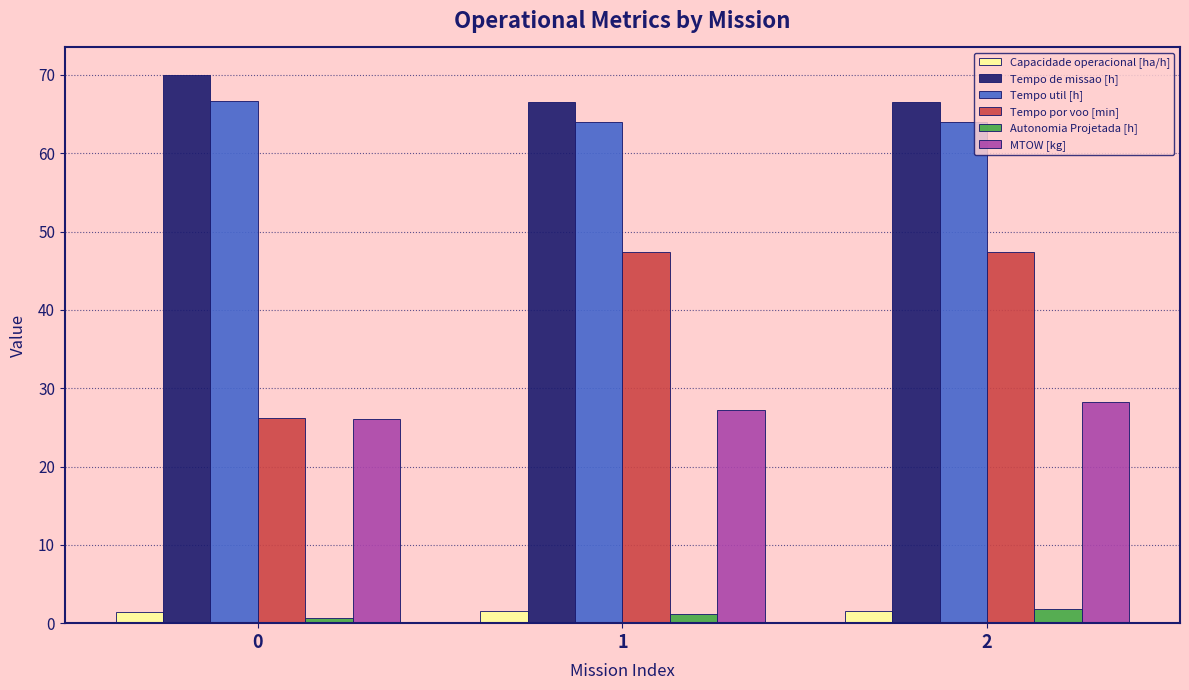

Is it true that Tempo por voo [min] equals 72.3 at 2?

False